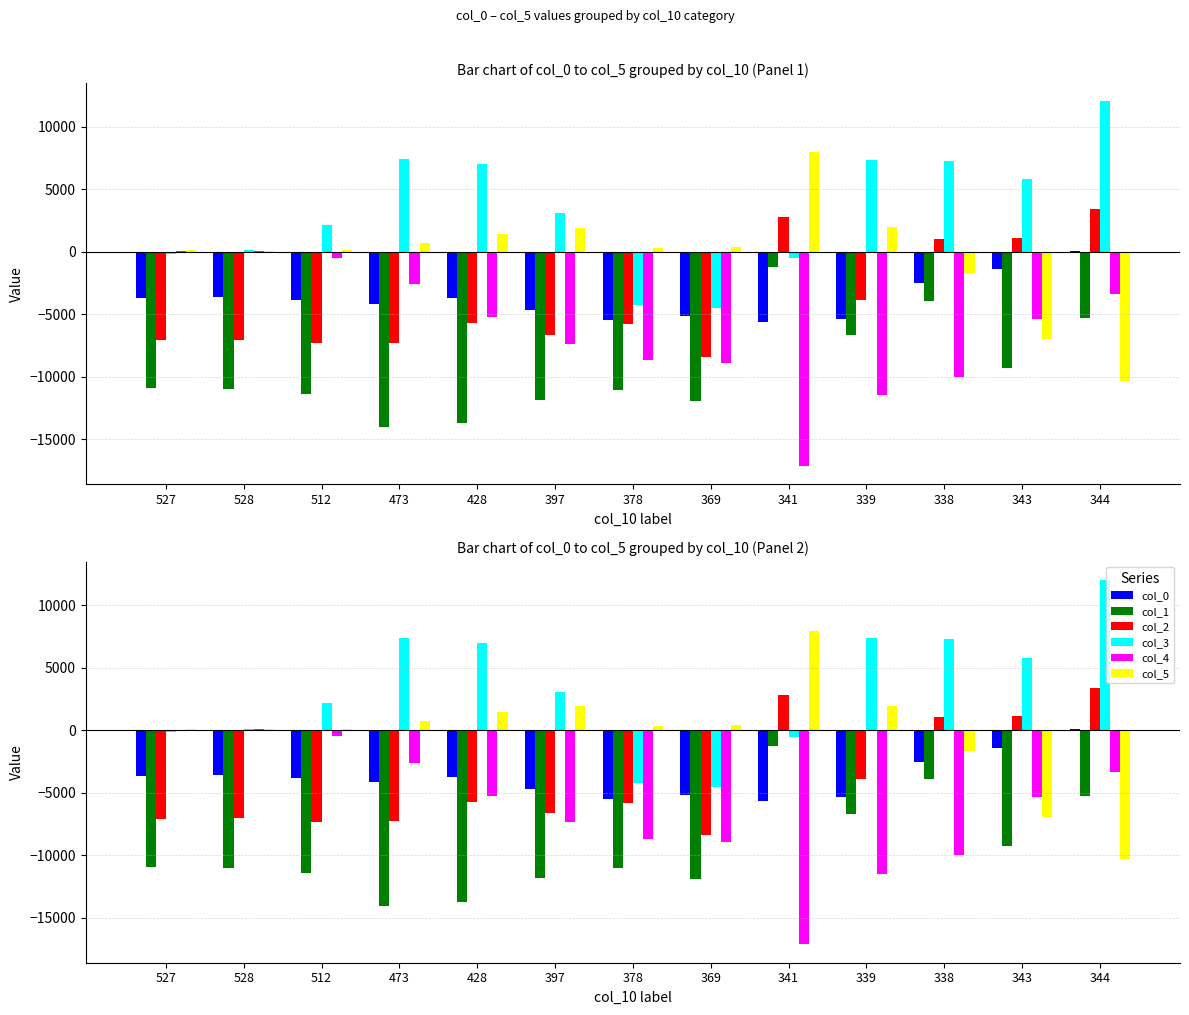

How many bars are there in each group?

6